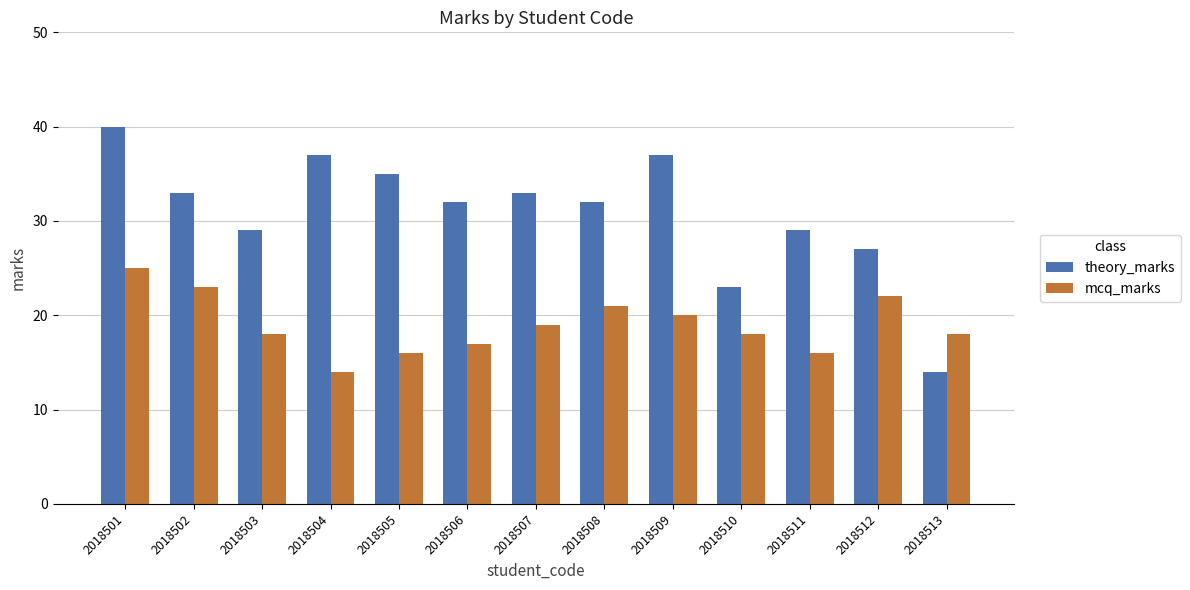

Reading left to right, what are all the values shown in this chart?

theory_marks: 40	33	29	37	35	32	33	32	37	23	29	27	14
mcq_marks: 25	23	18	14	16	17	19	21	20	18	16	22	18